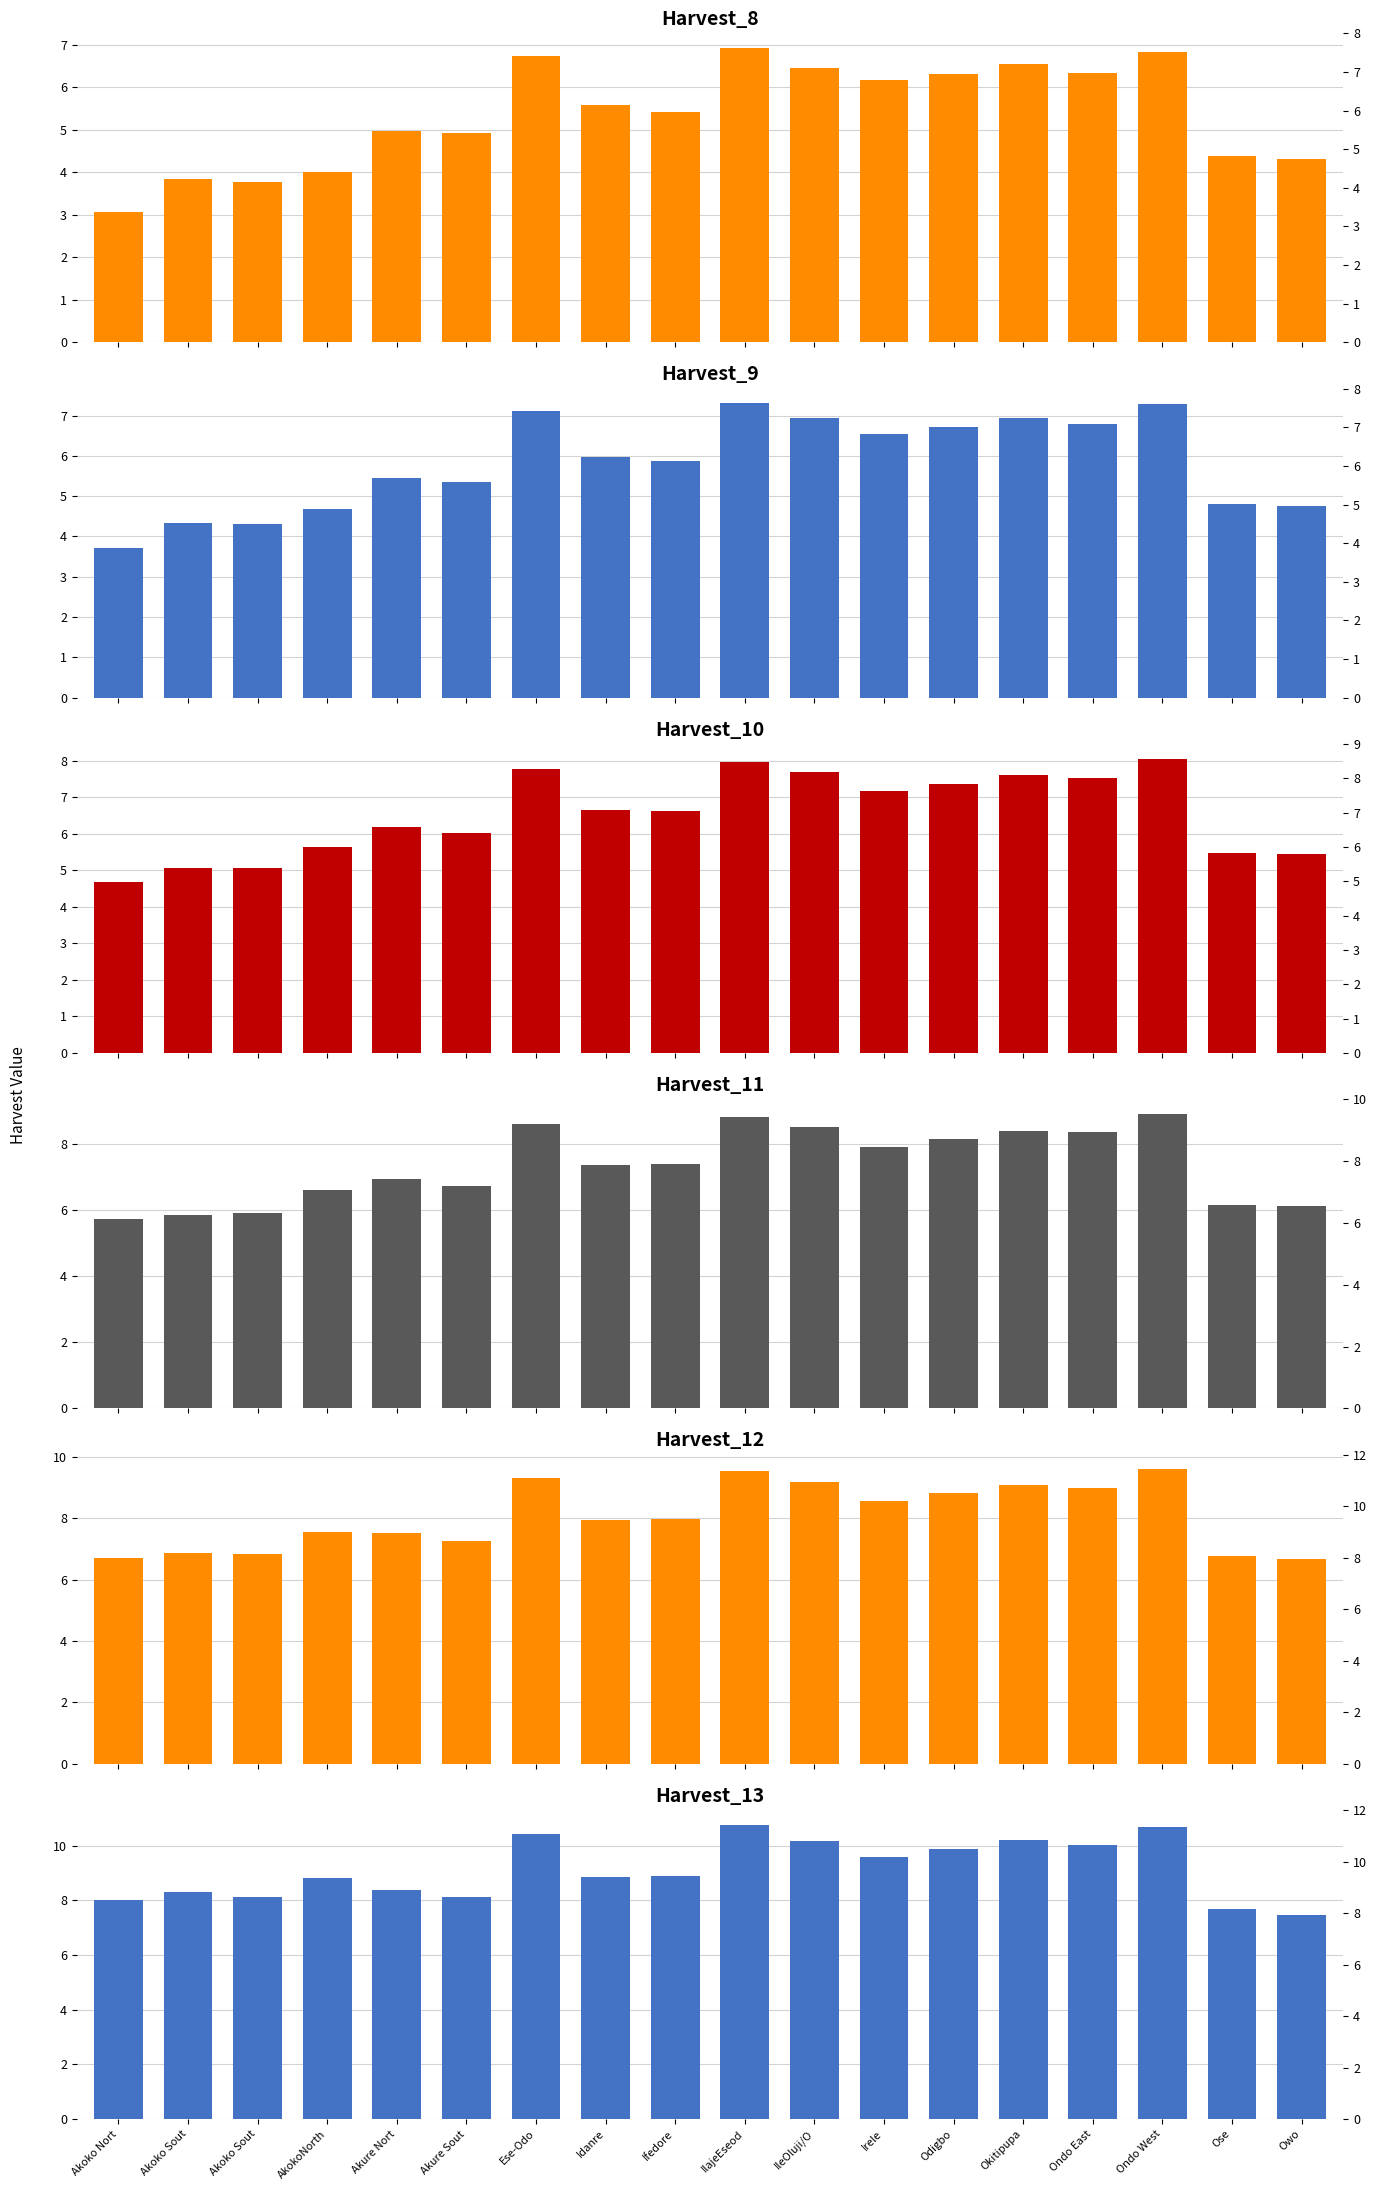

What is the difference between the maximum and second lowest values in the Harvest_10 series?

3.0